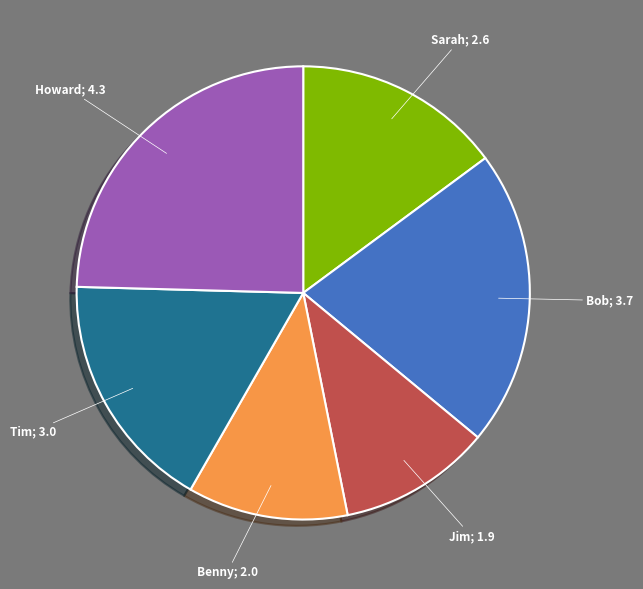

Does any single category account for the majority?

No